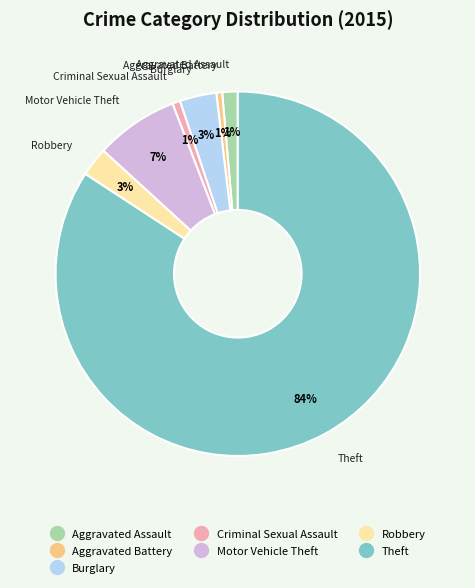

Which has a higher value, Burglary or Motor Vehicle Theft?

Motor Vehicle Theft